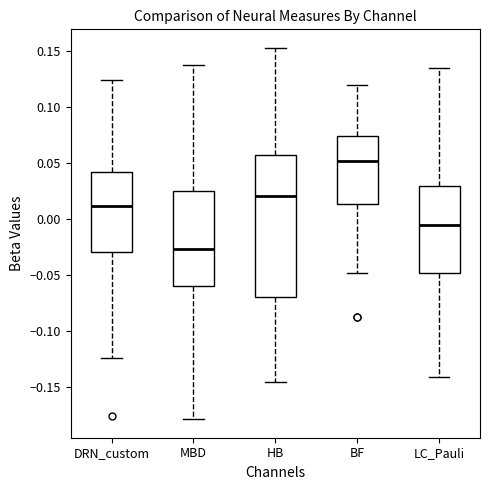

Reading left to right, read every box against the y-axis: the position of its median line, the range the box covers, and the ends of its whiskers. The values are not printed on the chart, so give them approximately, as read against the axis.

DRN_custom: median 0.010, box -0.030 to 0.040, whiskers -0.125 to 0.125
MBD: median -0.025, box -0.060 to 0.025, whiskers -0.180 to 0.135
HB: median 0.020, box -0.070 to 0.055, whiskers -0.145 to 0.150
BF: median 0.050, box 0.015 to 0.075, whiskers -0.050 to 0.120
LC_Pauli: median -0.005, box -0.050 to 0.030, whiskers -0.140 to 0.135